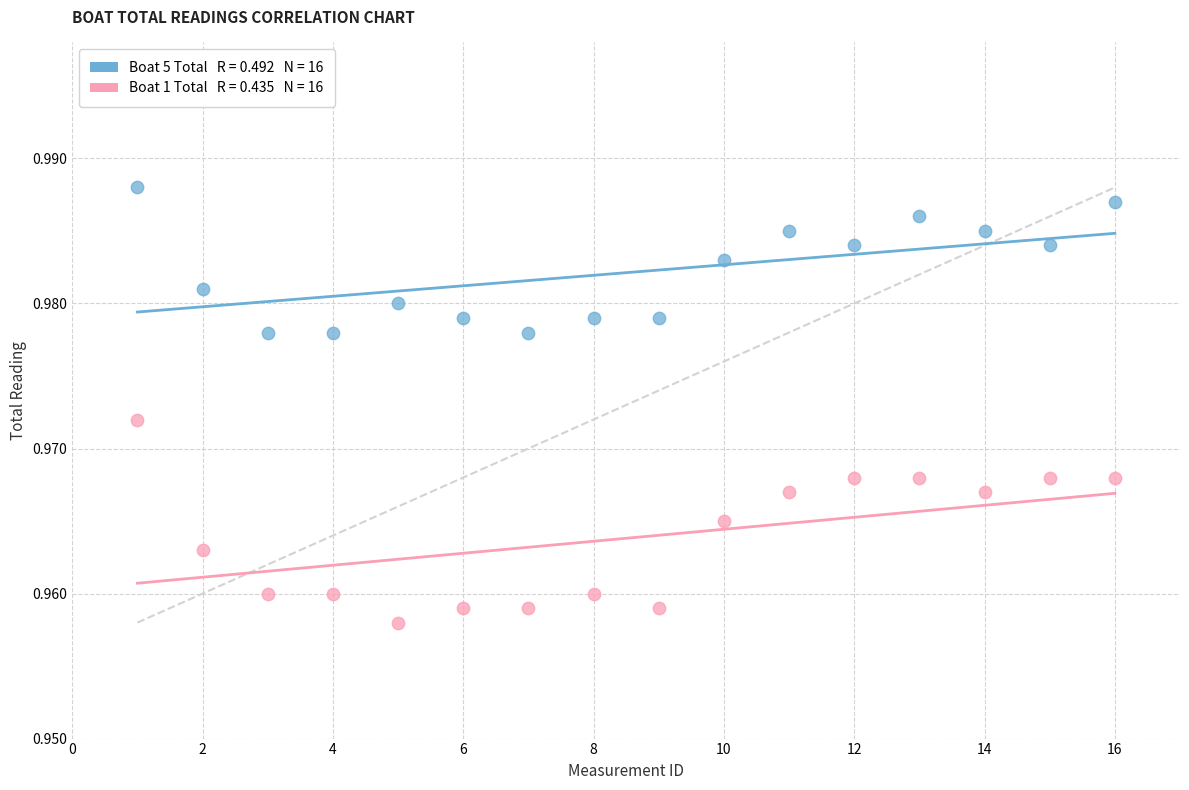

Across all data points, what is the range of X values (max minus min)?

15.0